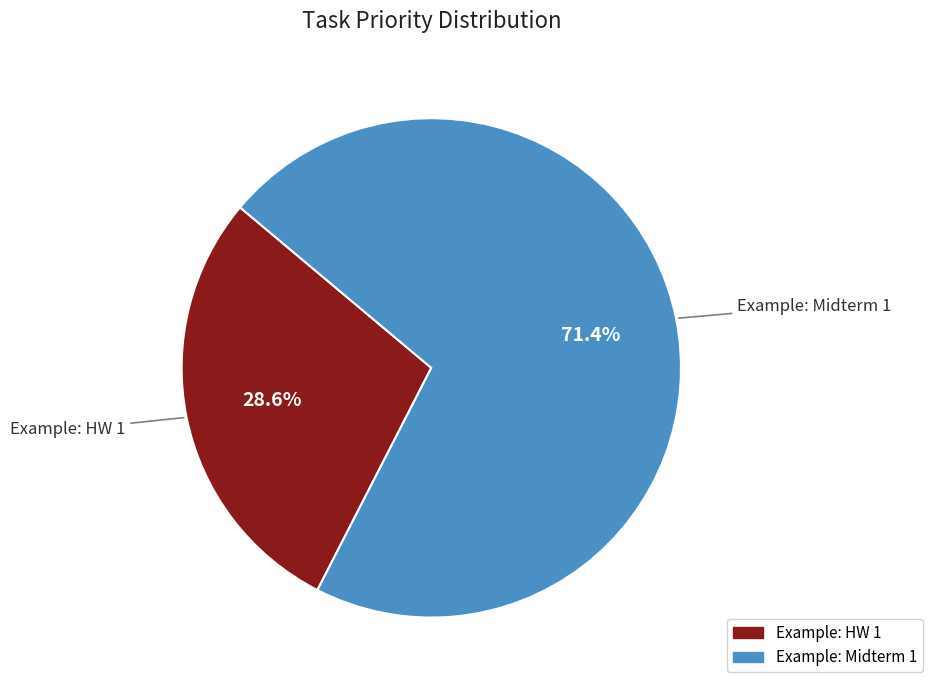

What is the smallest slice in the pie chart?

Example: HW 1